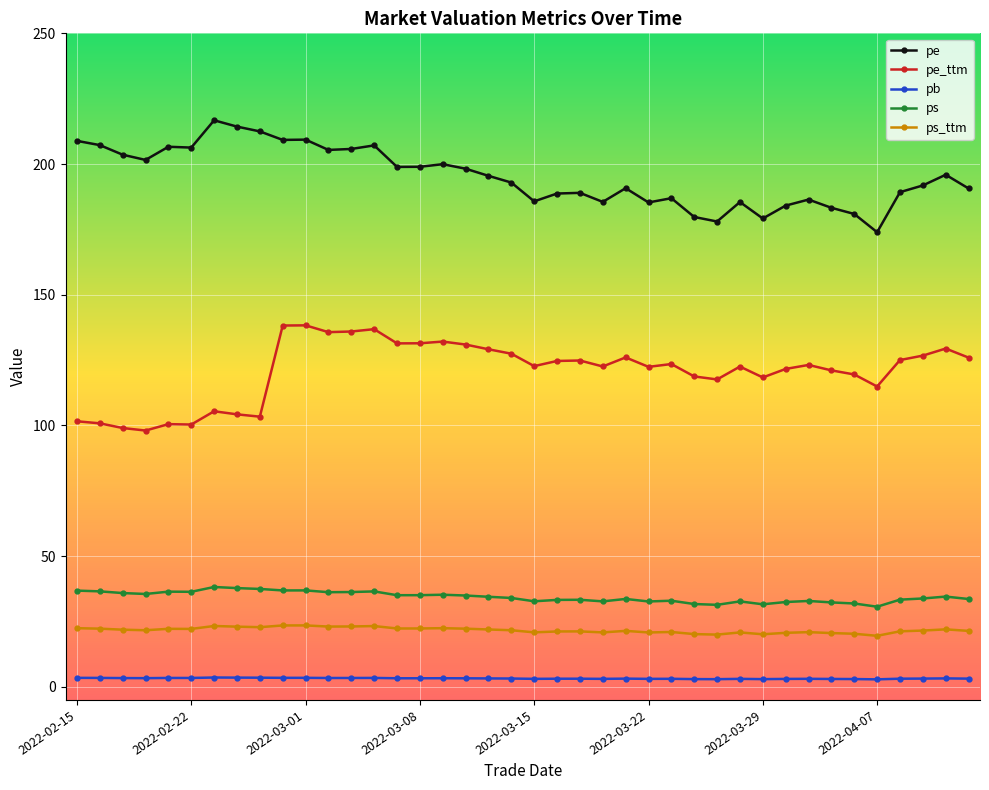

What is the value of the pe_ttm point at the 8th from the left?

104.3